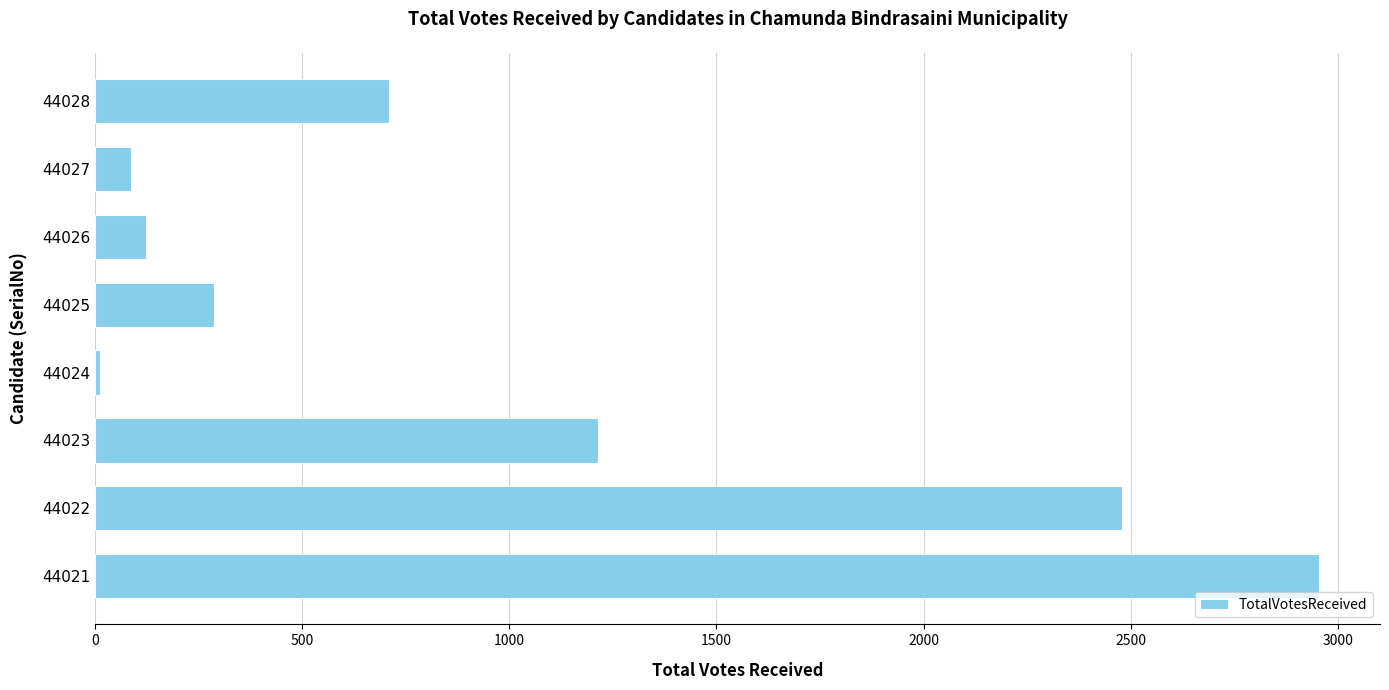

What is the change in value from 44023 to 44027?

-1127